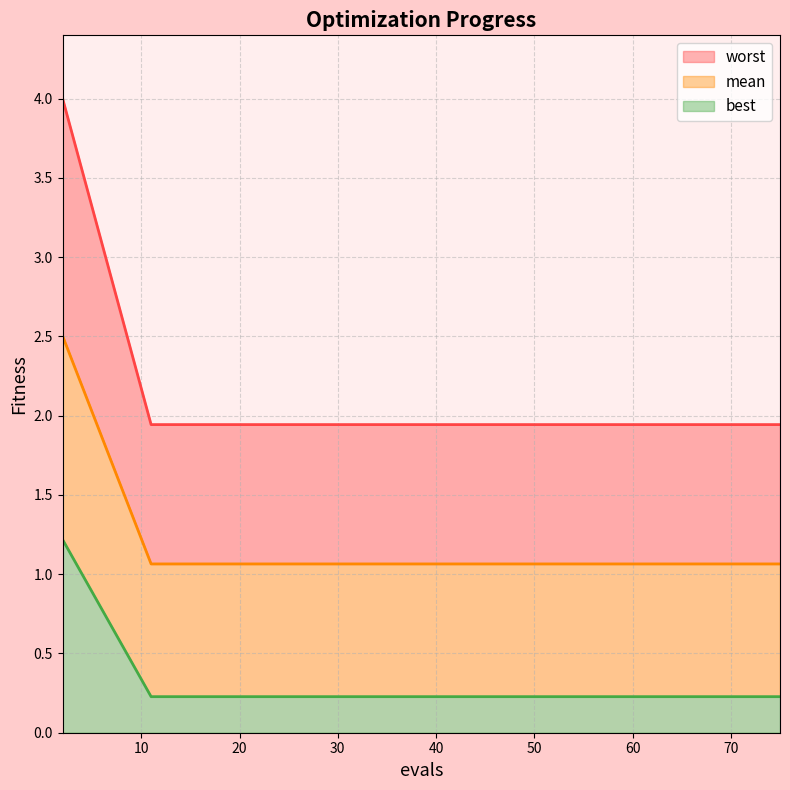

What is the highest value of the best series?

1.2